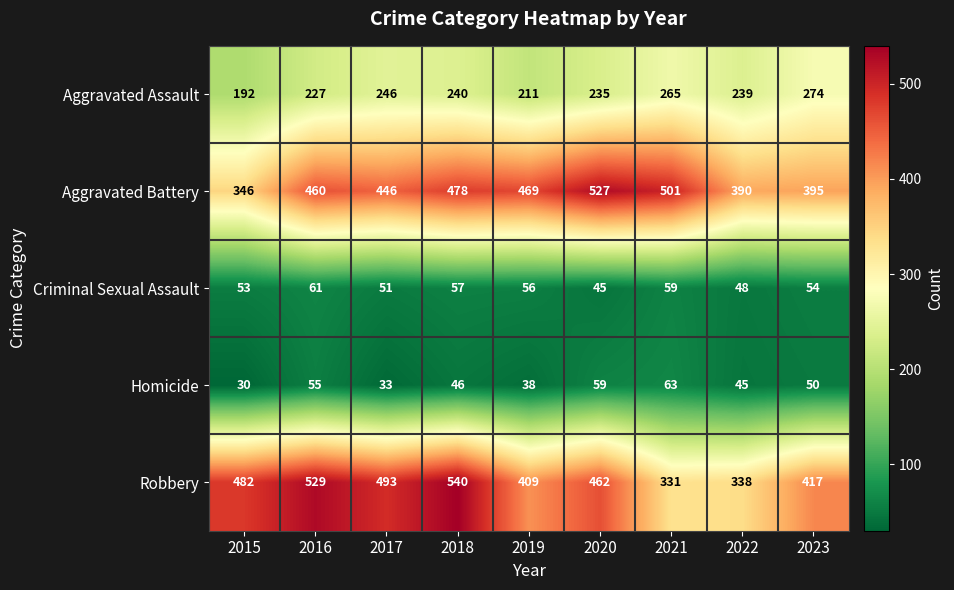

Rank the categories by Robbery value from lowest to highest.

2021, 2022, 2019, 2023, 2020, 2015, 2017, 2016, 2018